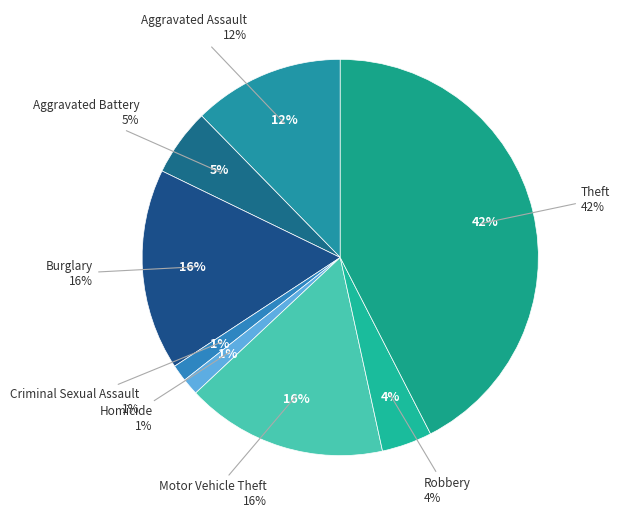

The Burglary slice represents 16% of the pie. True or false?

True